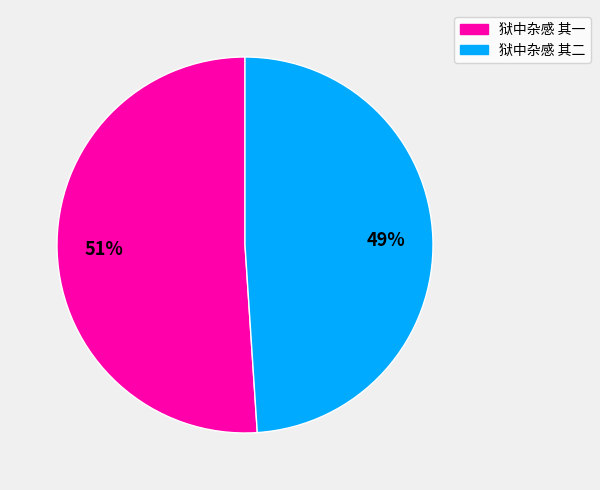

Rank the categories by value from lowest to highest.

狱中杂感 其二, 狱中杂感 其一